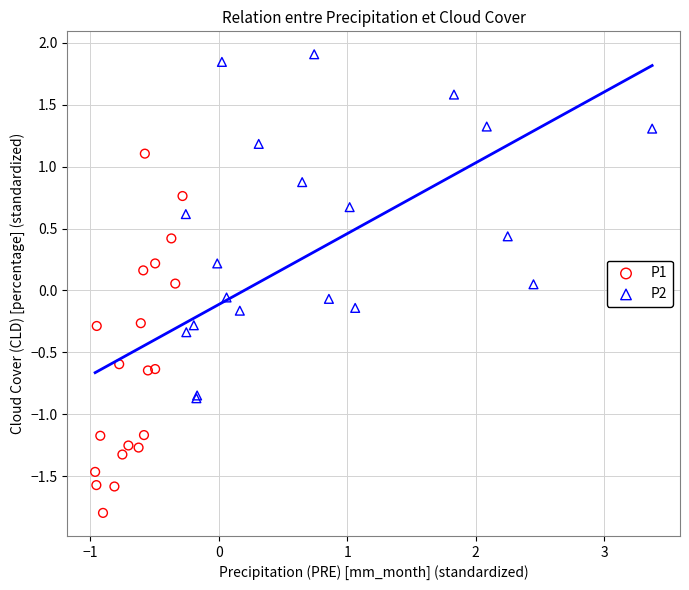

Which series reaches the maximum Y coordinate?

P2